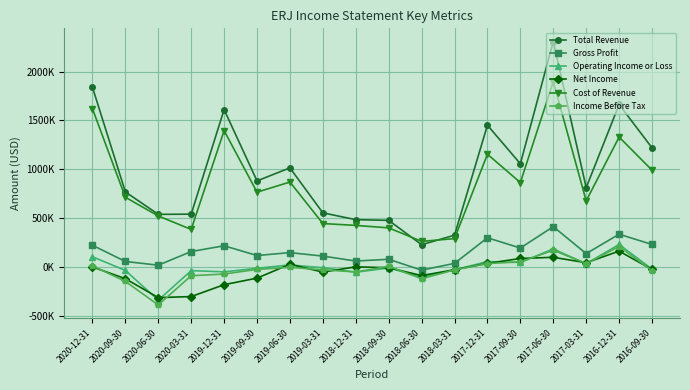

Does the chart have visible grid lines?

Yes